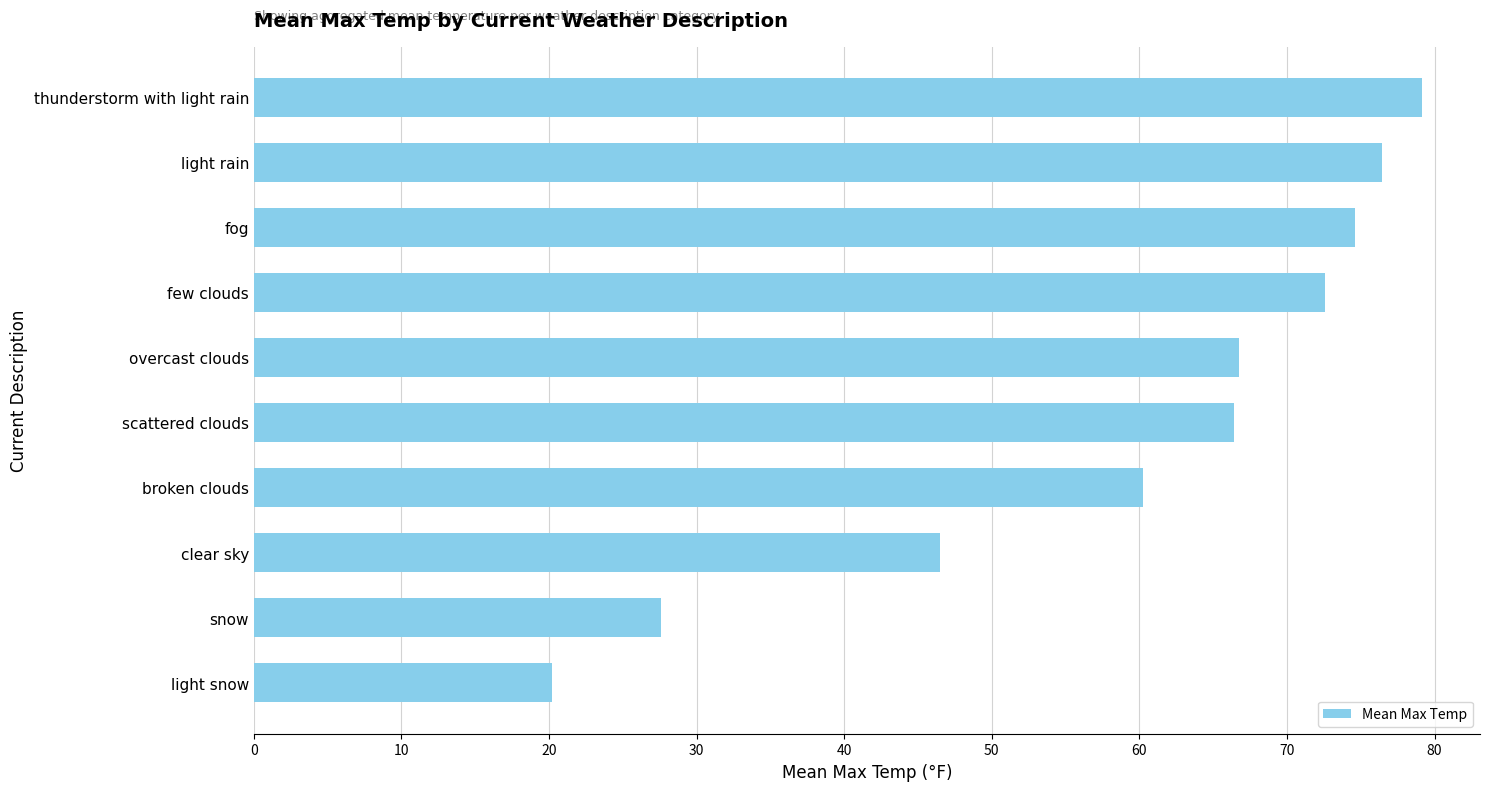

What is the change in value from few clouds to broken clouds?

-12.3